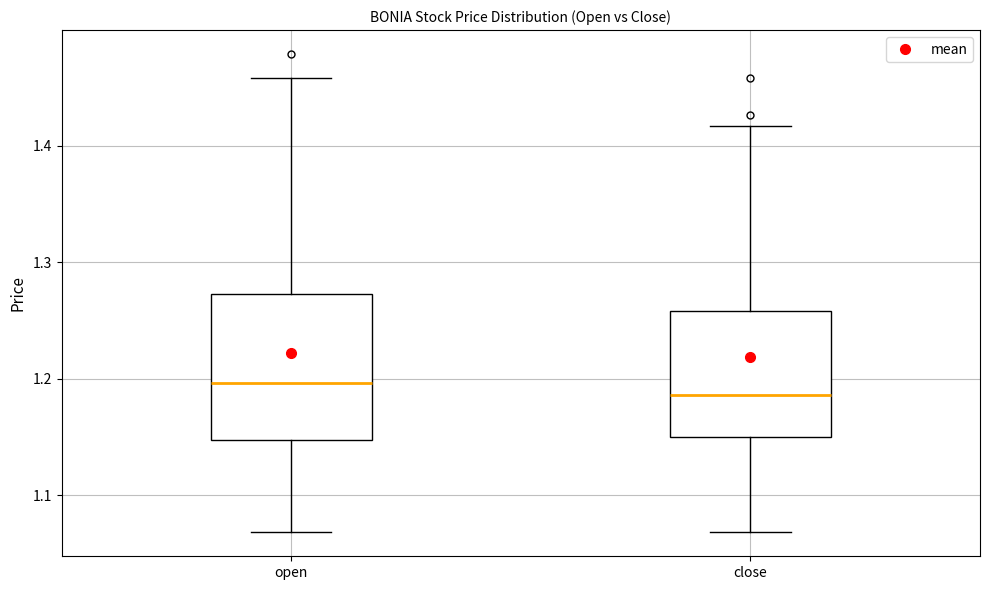

Where does the upper whisker of the box for open end on the y-axis? The values are not printed on the chart, so give them approximately, as read against the axis.

1.46